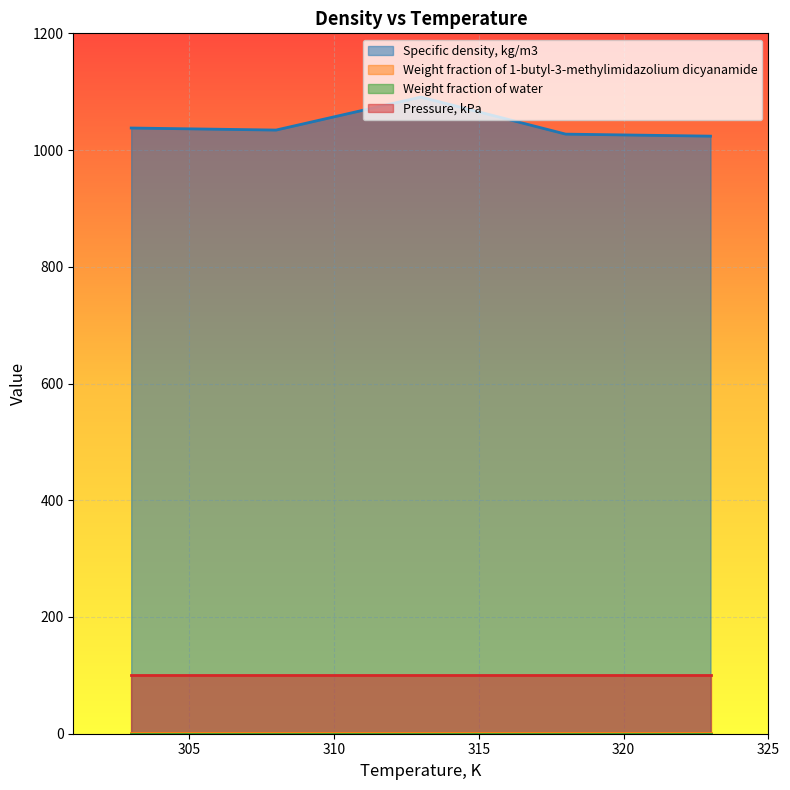

True or false: Pressure, kPa and Specific density, kg/m3 intersect in this chart.

False